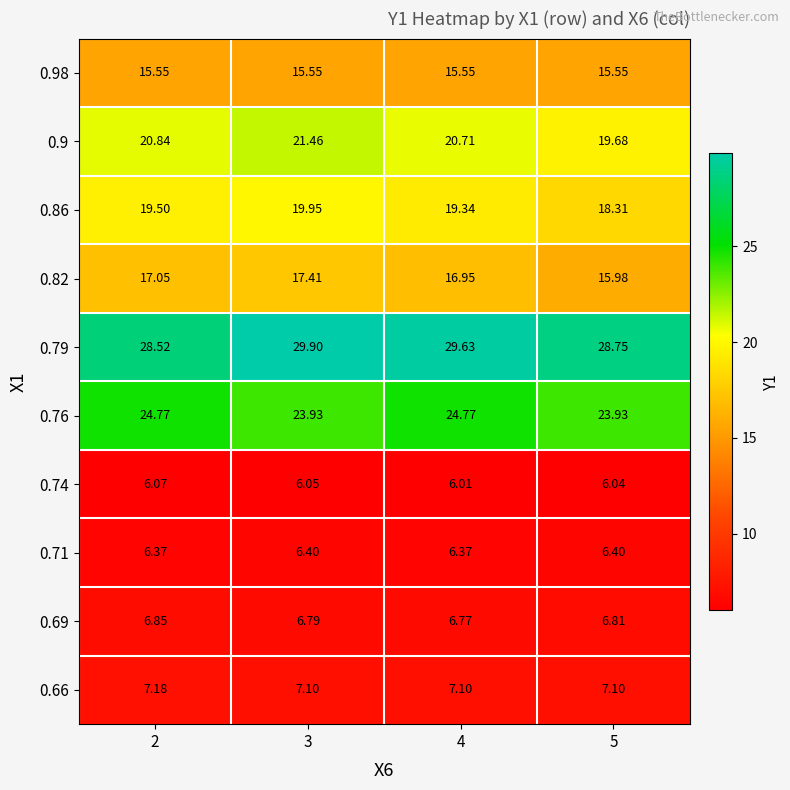

Is the value of 0.98 at 5 greater than the value of 0.69 at 4?

Yes